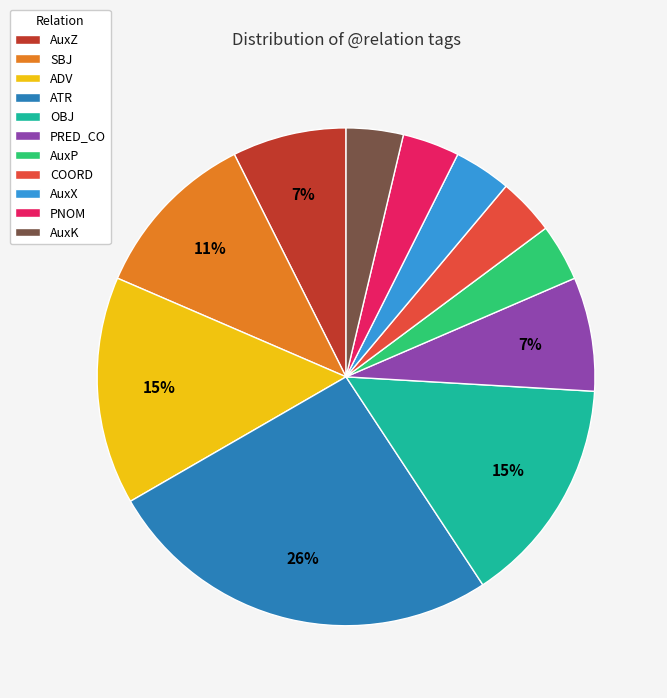

Does OBJ represent more than half of the total?

No